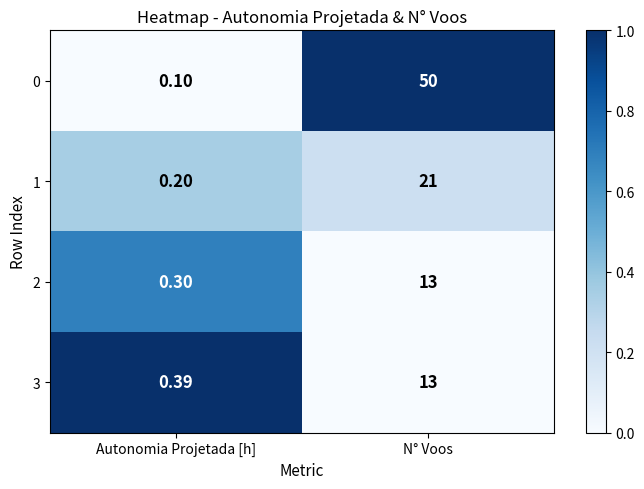

Is the value of 1 at Autonomia Projetada [h] greater than the value of 0 at Autonomia Projetada [h]?

Yes